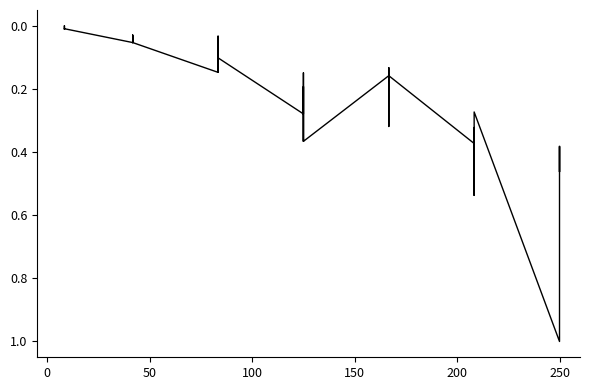

How many lines are shown in the chart?

1